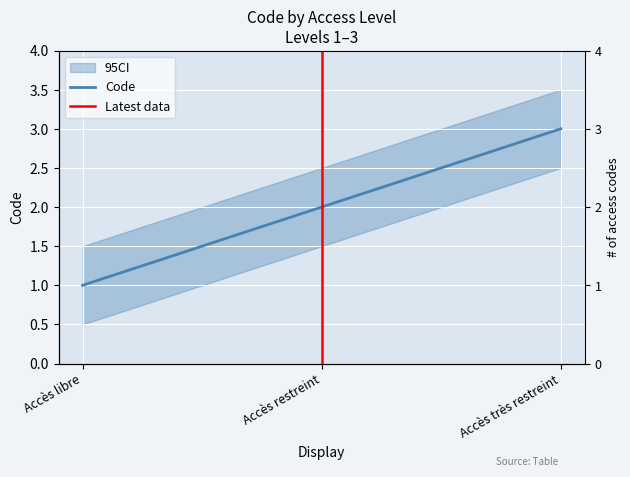

Rank the categories by value from lowest to highest.

Accès libre, Accès restreint, Accès très restreint